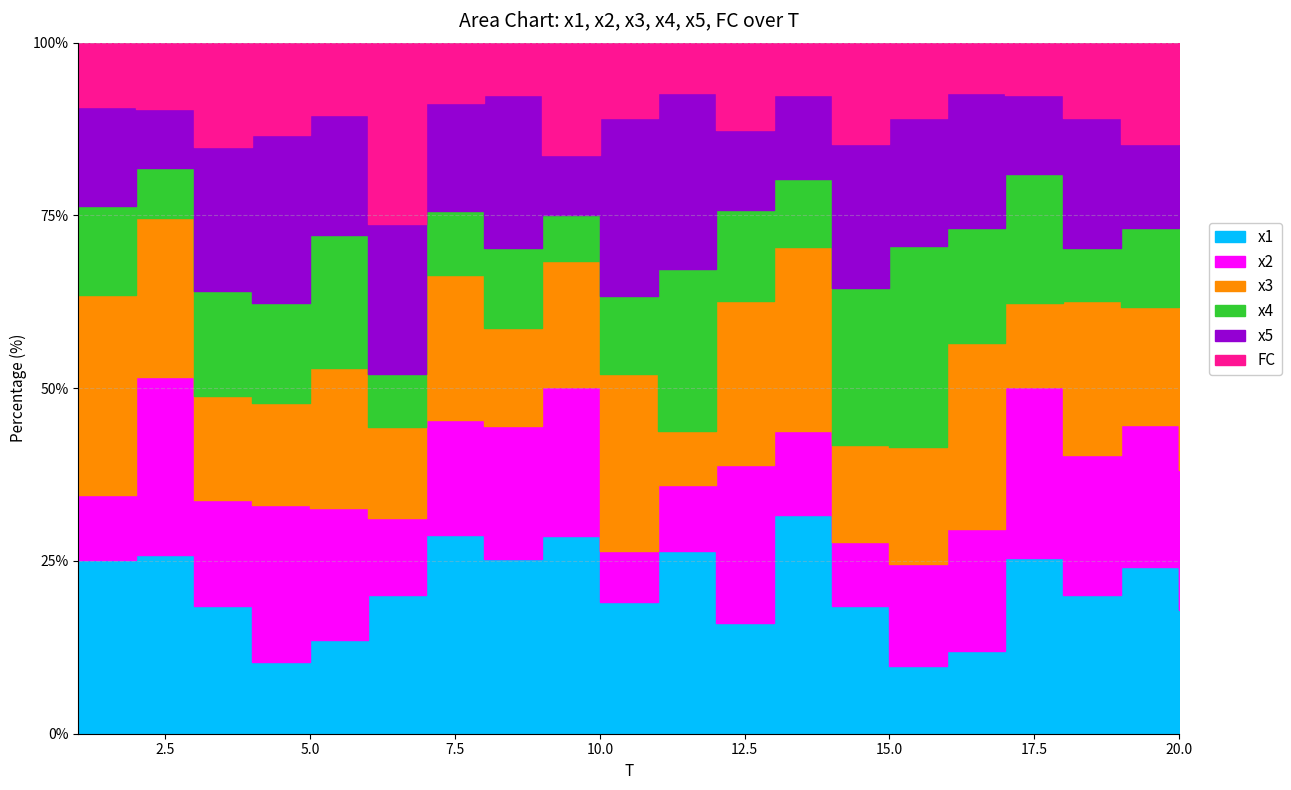

How many categories are shown in the chart?

20